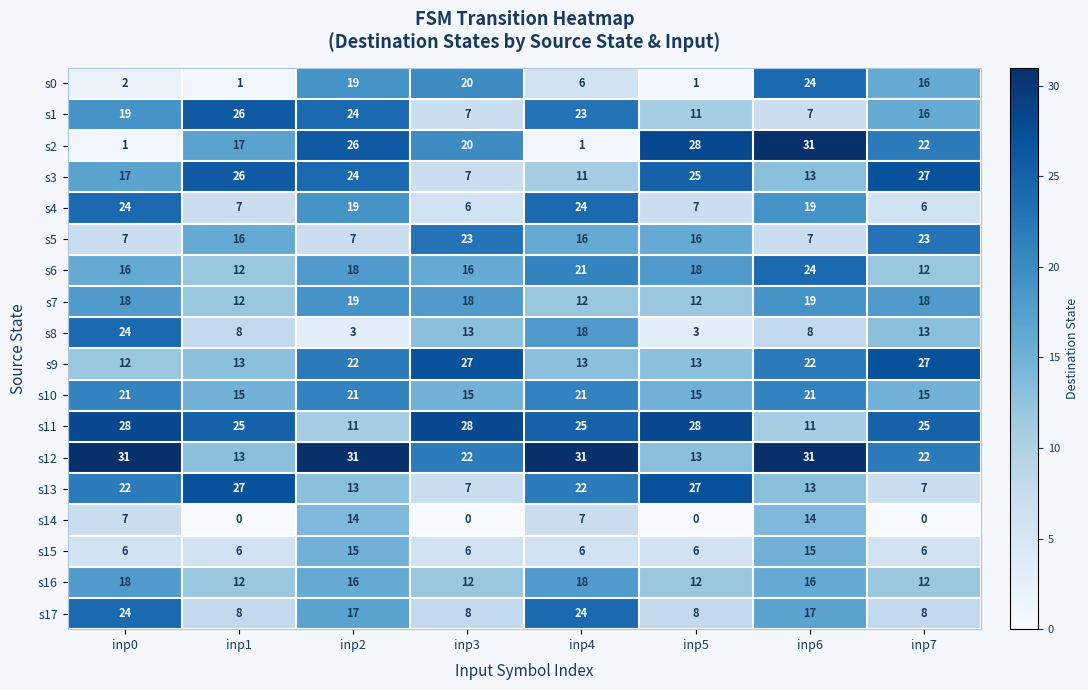

What is the difference between the highest and lowest values at inp0?

30